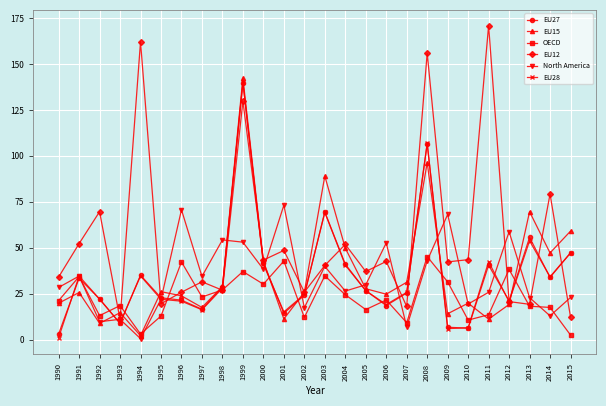

The value of EU15 at 1990 is 19.8. True or false?

True